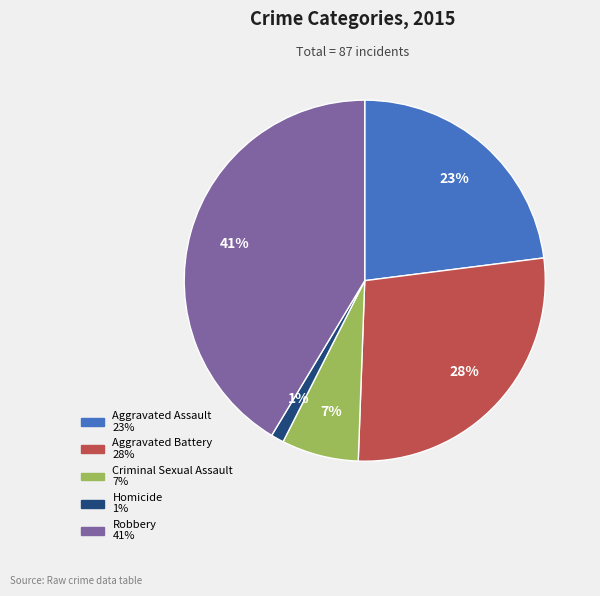

Combined, do Robbery and Criminal Sexual Assault account for over 50%?

No